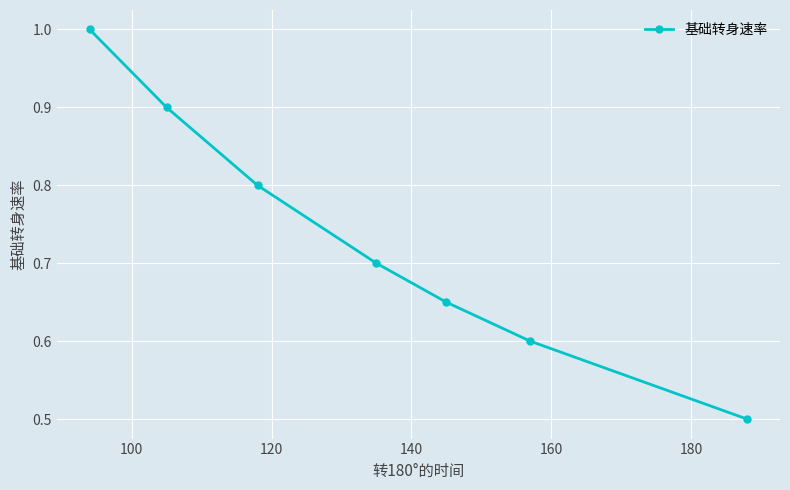

Is this an area chart (filled region under the line)?

No